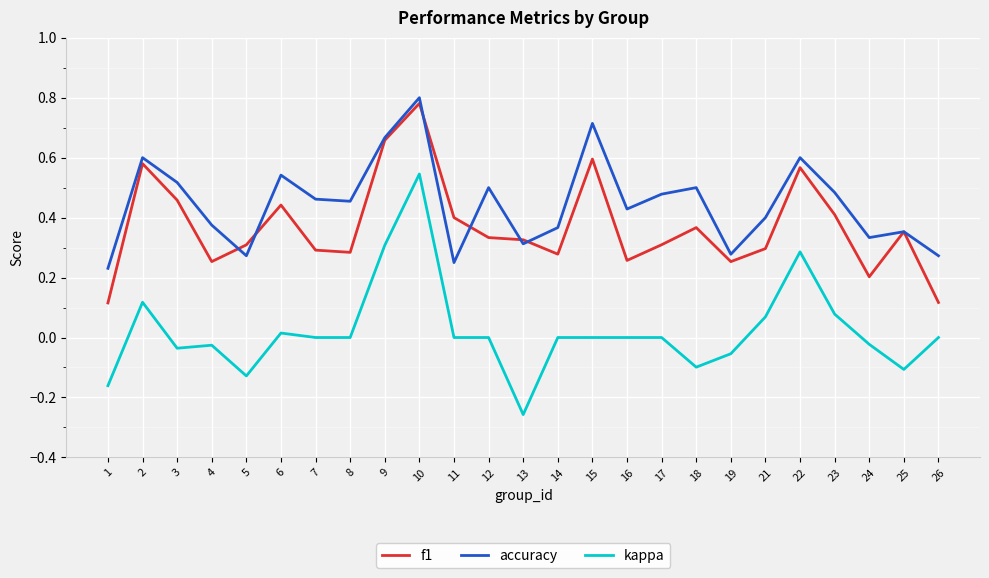

Which series has the largest total across all categories?

accuracy